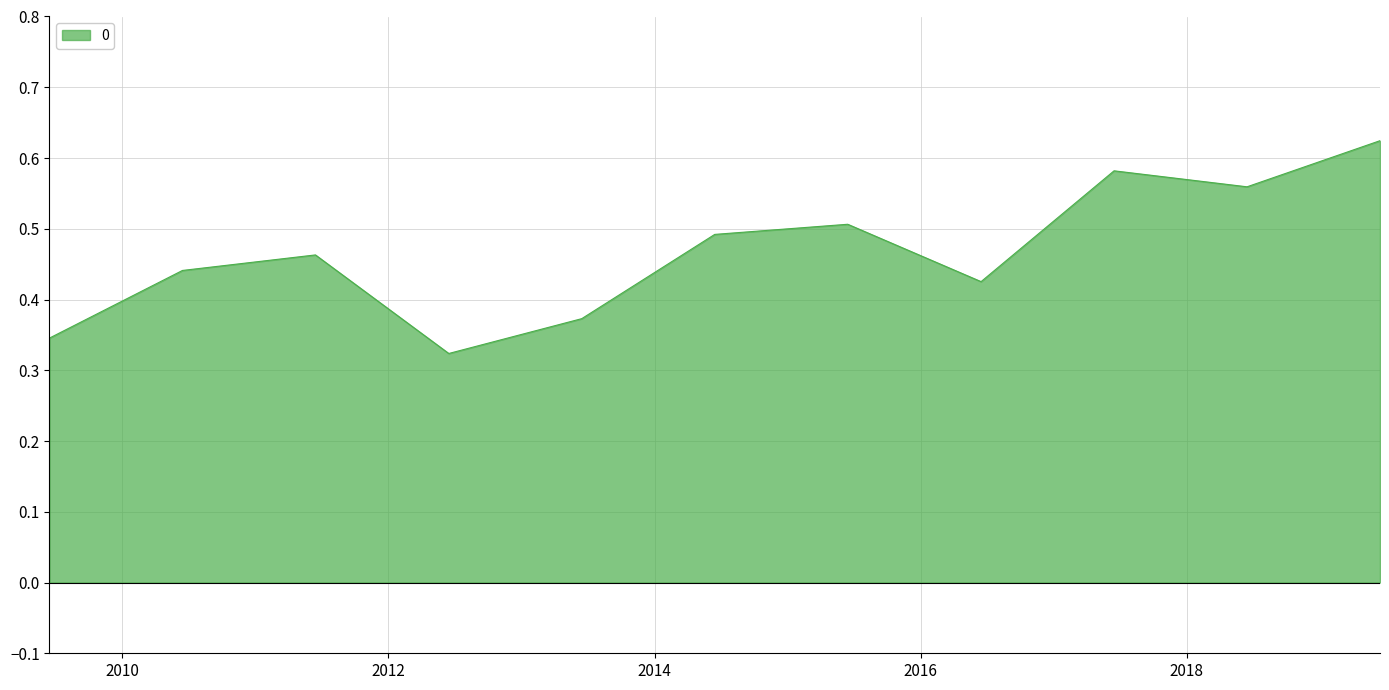

True or false: the data has more than 2 interior local peaks.

True